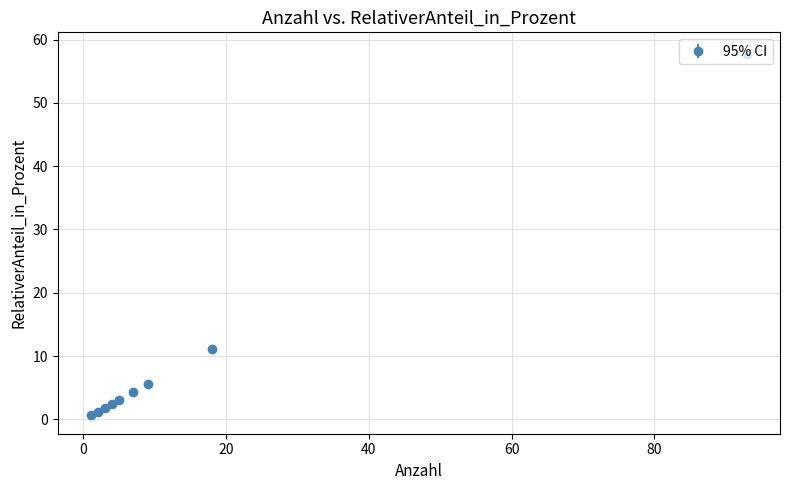

What is the average value?

9.8